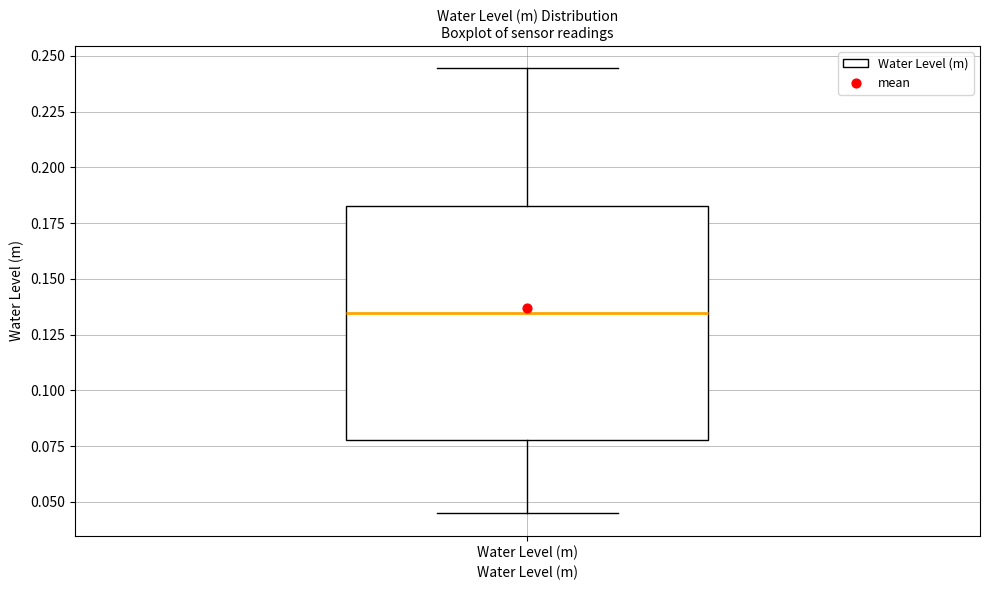

Where does the median line of the box for Water Level (m) sit on the y-axis? The values are not printed on the chart, so give them approximately, as read against the axis.

0.135